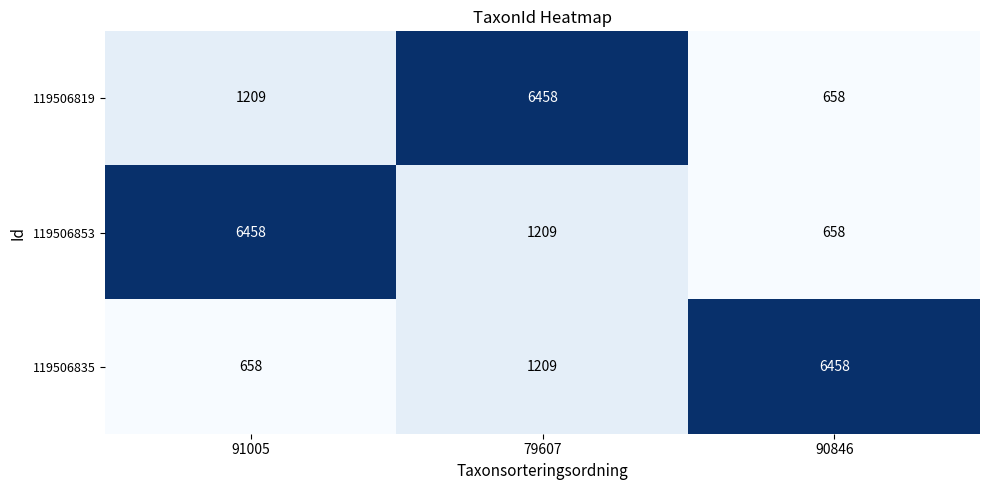

How many categories are shown in the chart?

3